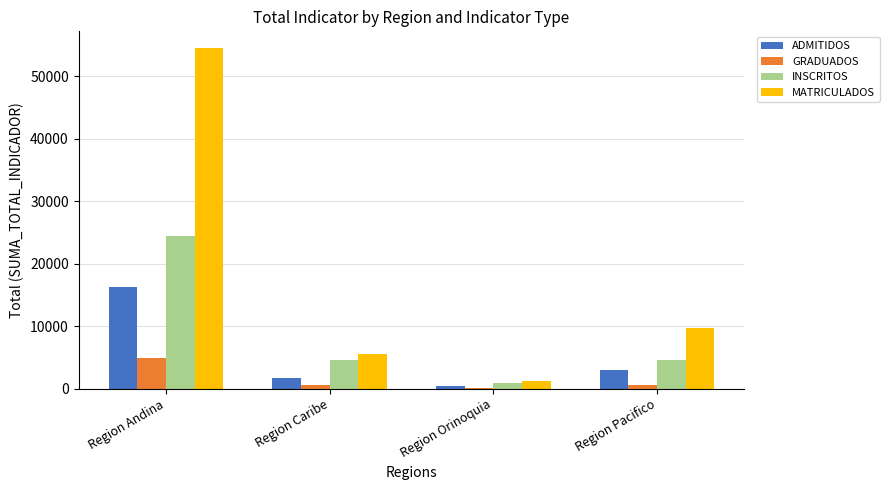

Is it true that MATRICULADOS equals 97039 at Region Andina?

False